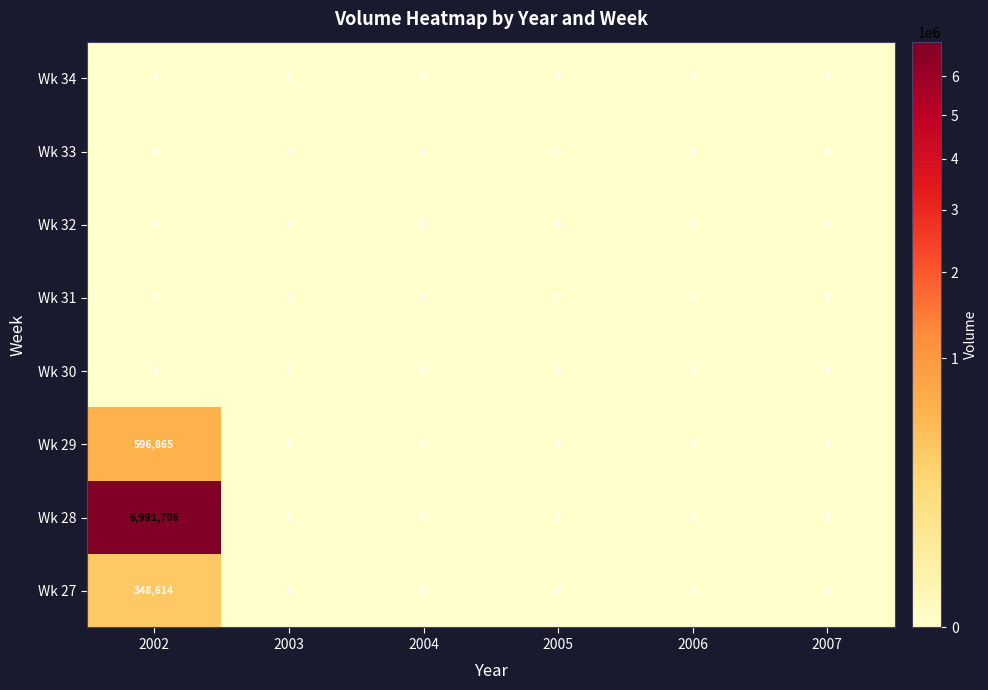

Which series has the largest total across all categories?

Wk 28